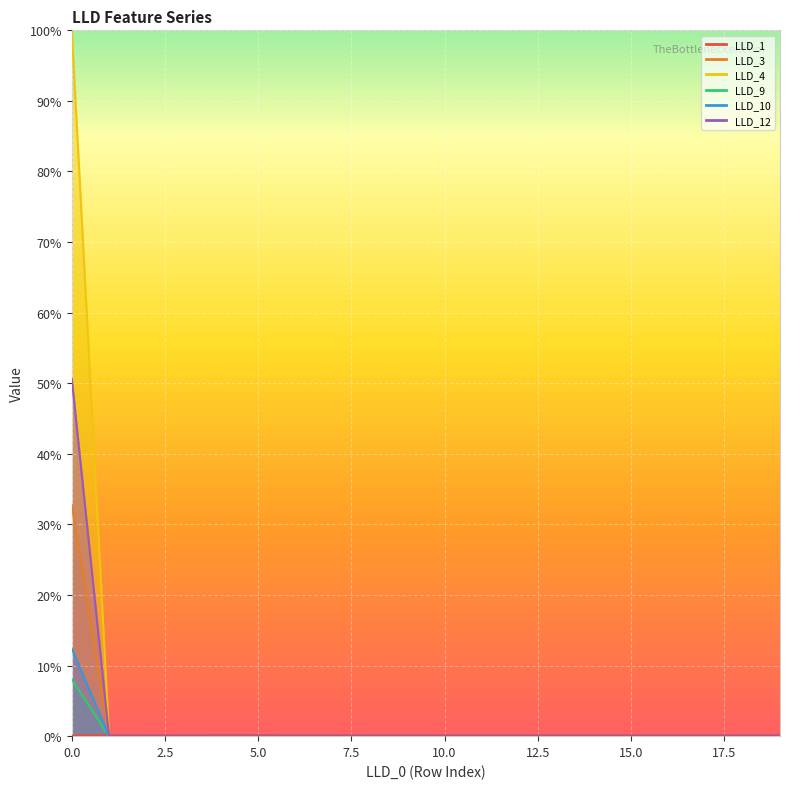

The value of LLD_3 at 8 is -0.2. True or false?

False